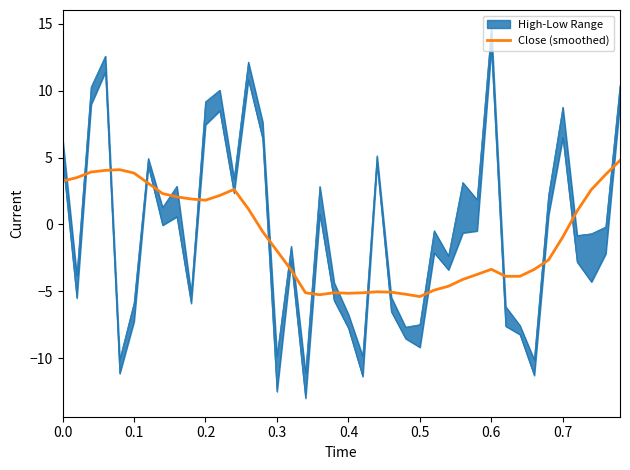

What is the lowest value of the Close (smoothed) series?

-5.4